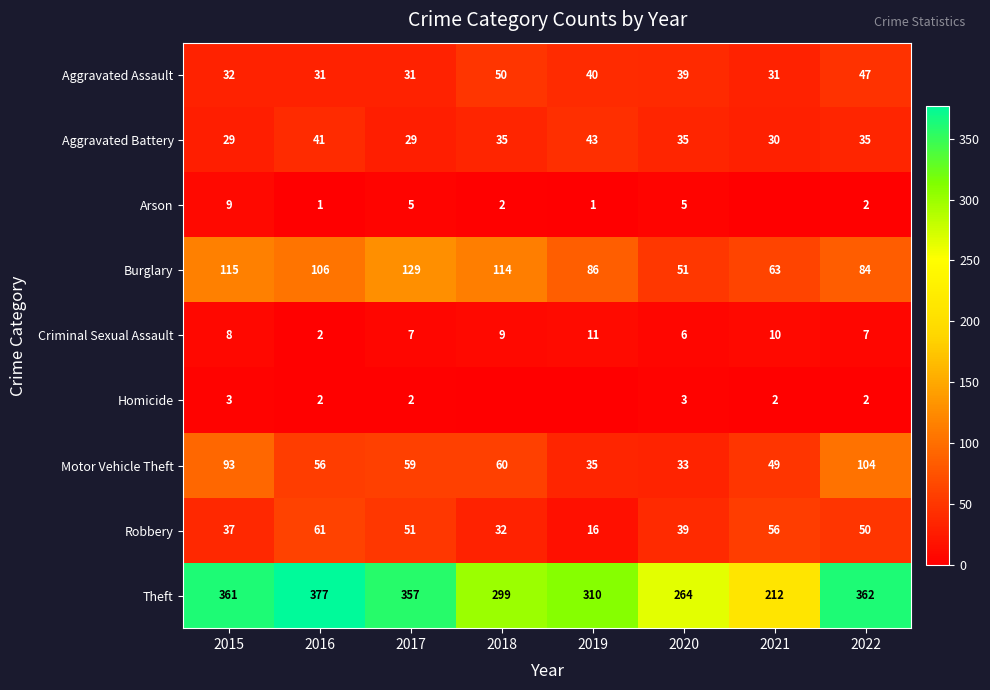

What is the approximate value of Motor Vehicle Theft at 2015, to the nearest 5?

95